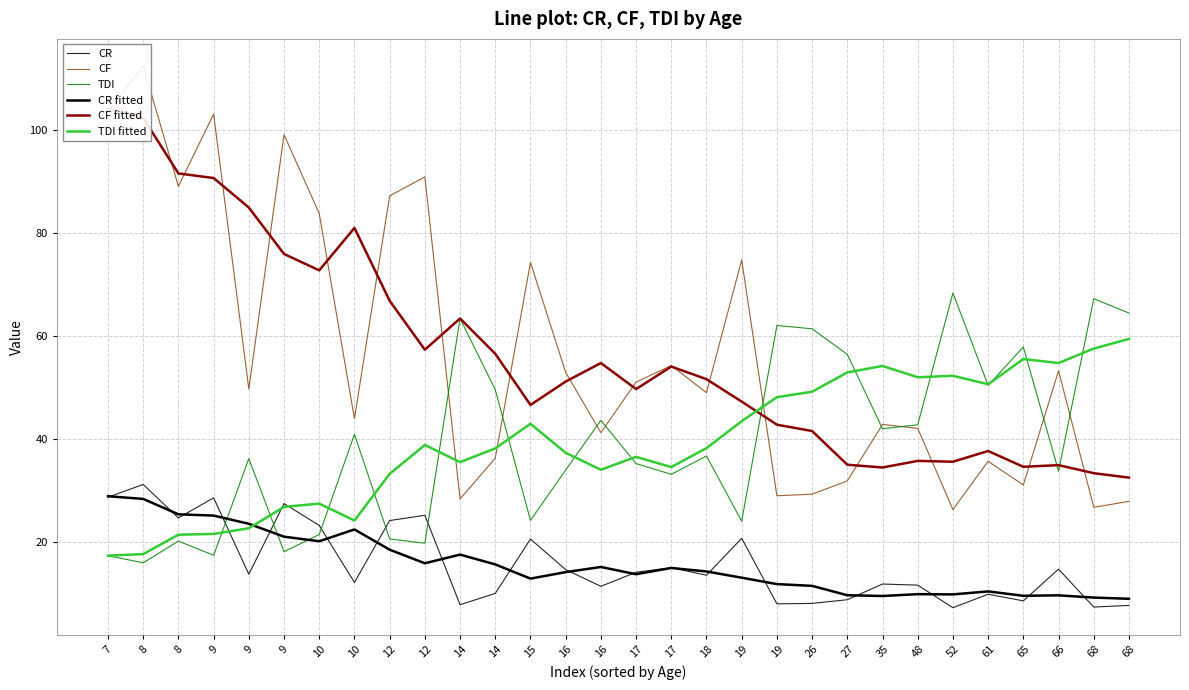

What is the smallest value displayed?

7.3